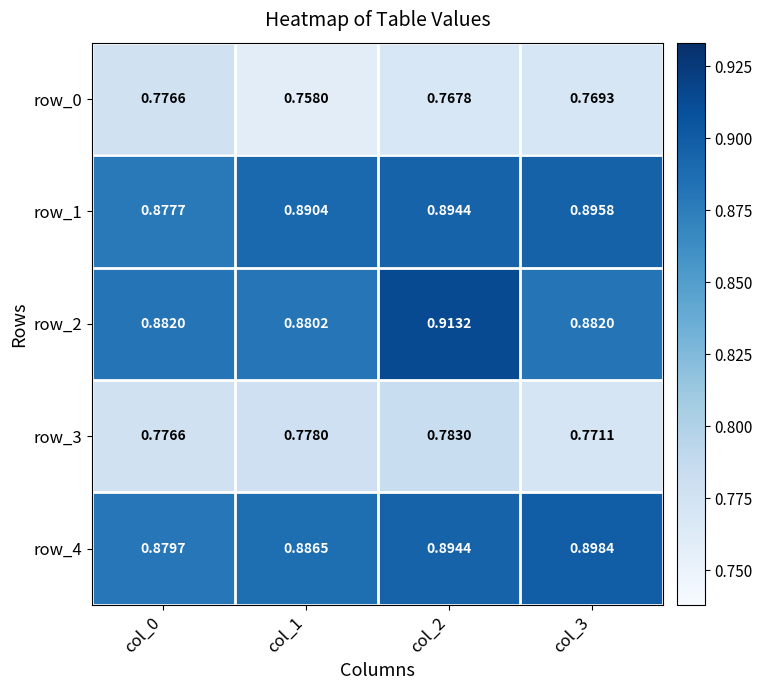

Is the value of row_4 at col_0 greater than the value of row_3 at col_3?

Yes